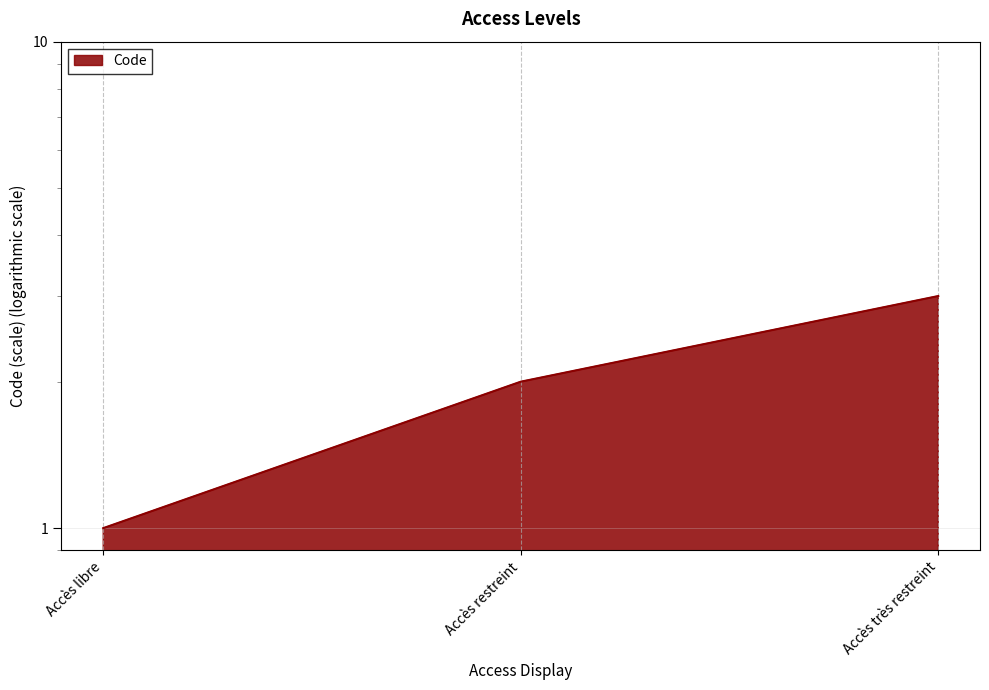

What is the minimum value shown in the chart?

1